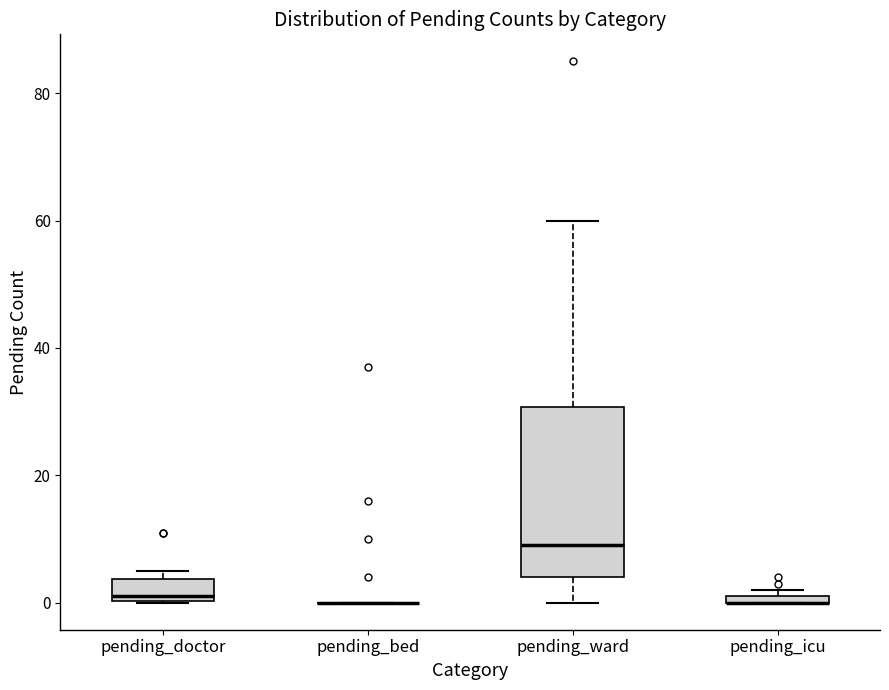

Comparing the boxes themselves (not the whiskers), which one is the tallest?

pending_ward